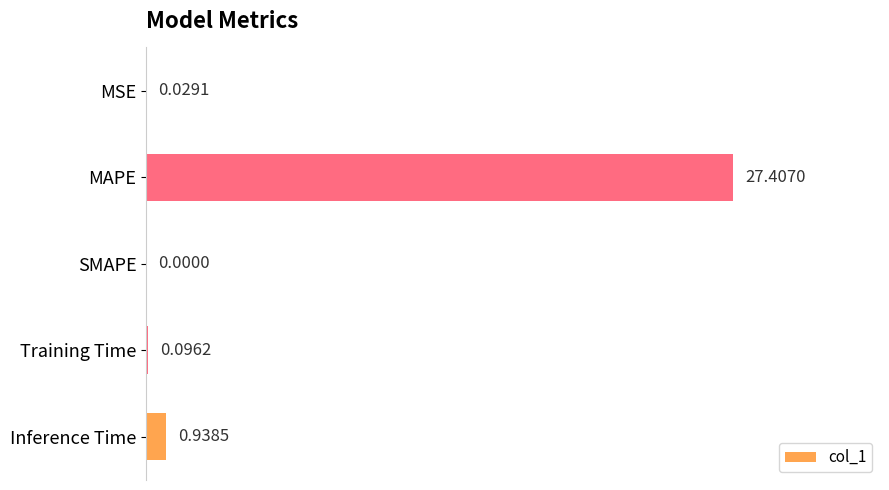

Where is the data nearest to the value 13?

Inference Time